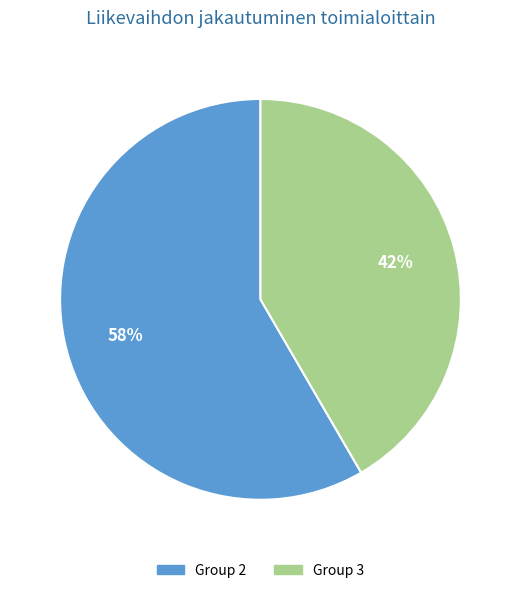

Which slice represents more than half of the pie?

Group 2